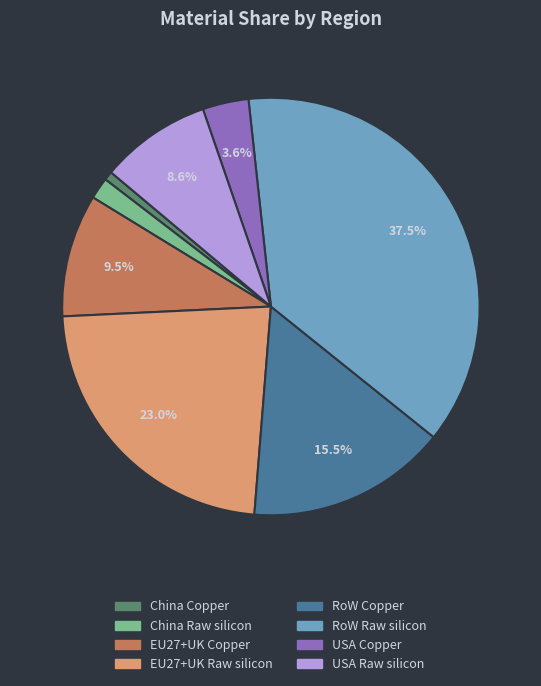

Does RoW Raw silicon account for over 50% of the chart?

No